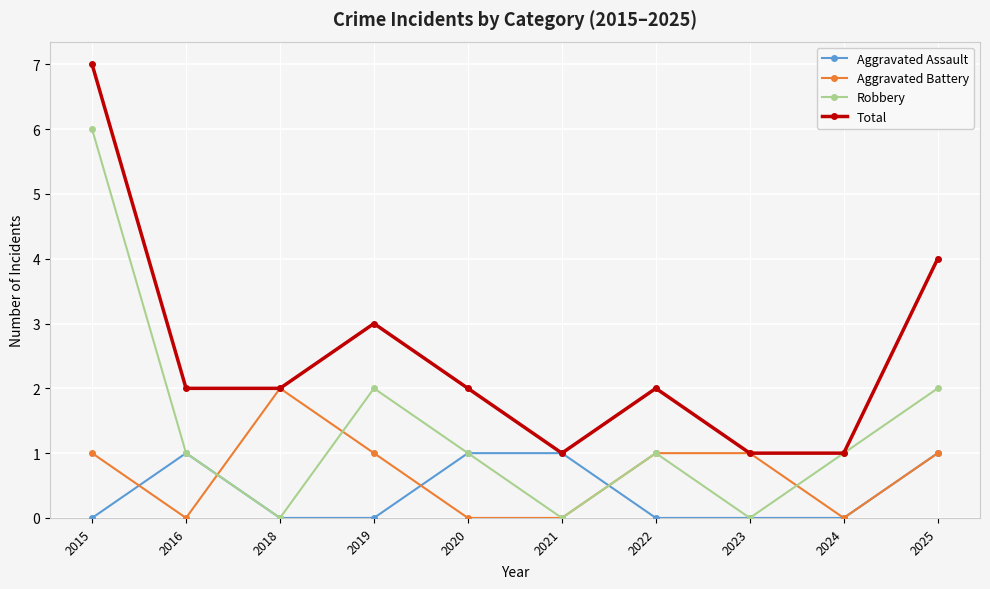

Reading left to right, list all the values displayed in this chart.

Aggravated Assault: 2015=0	2016=1	2018=0	2019=0	2020=1	2021=1	2022=0	2023=0	2024=0	2025=1
Aggravated Battery: 2015=1	2016=0	2018=2	2019=1	2020=0	2021=0	2022=1	2023=1	2024=0	2025=1
Robbery: 2015=6	2016=1	2018=0	2019=2	2020=1	2021=0	2022=1	2023=0	2024=1	2025=2
Total: 2015=7	2016=2	2018=2	2019=3	2020=2	2021=1	2022=2	2023=1	2024=1	2025=4